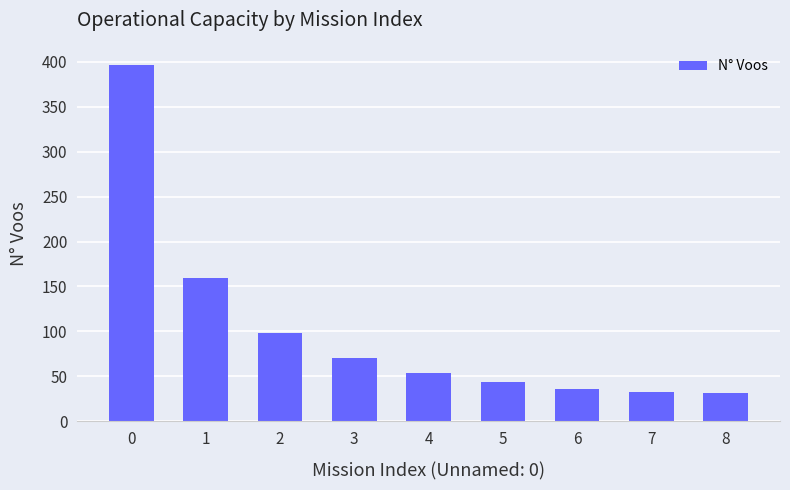

How many bars are there in total?

9